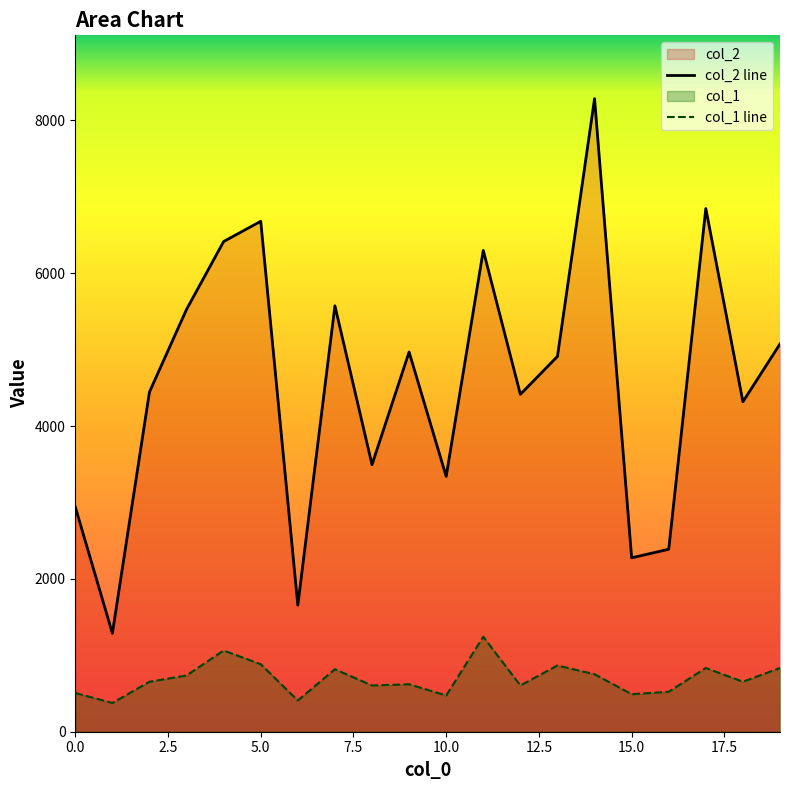

List the labels in order of col_1 value, smallest first.

1, 6, 10, 15, 0, 16, 8, 12, 9, 2, 18, 3, 14, 7, 17, 19, 13, 5, 4, 11